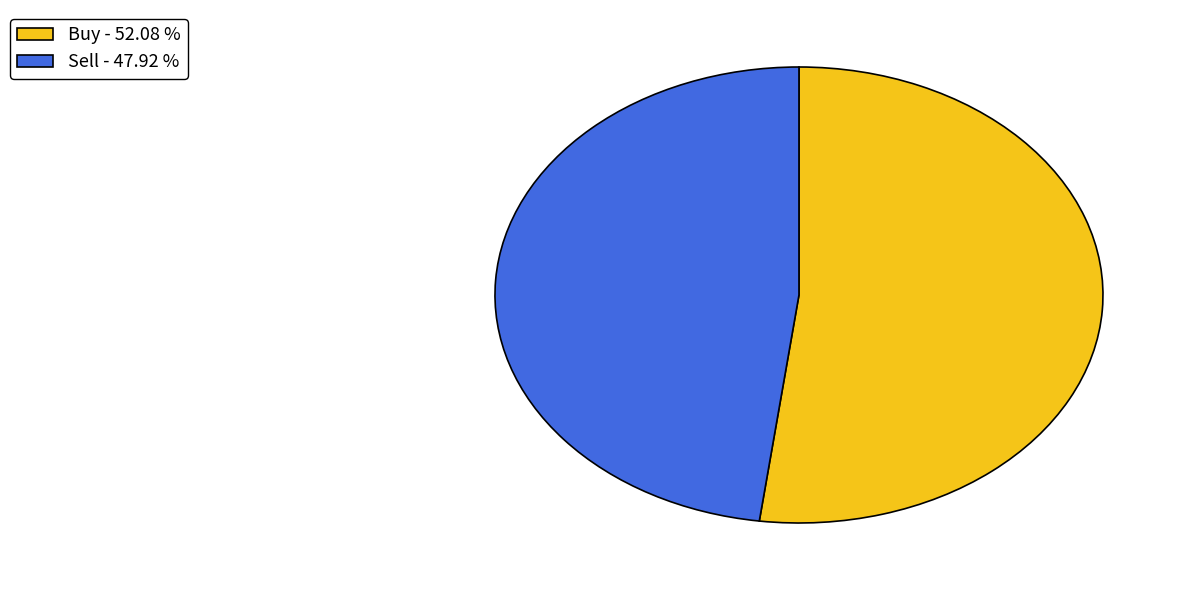

Which has a higher value, Sell - 47.92 % or Buy - 52.08 %?

Buy - 52.08 %